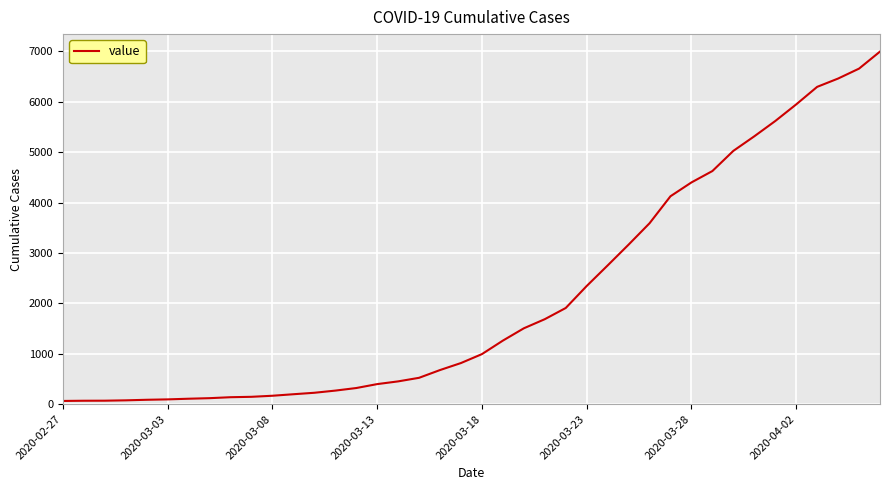

What is the difference between the maximum and minimum values?

6931